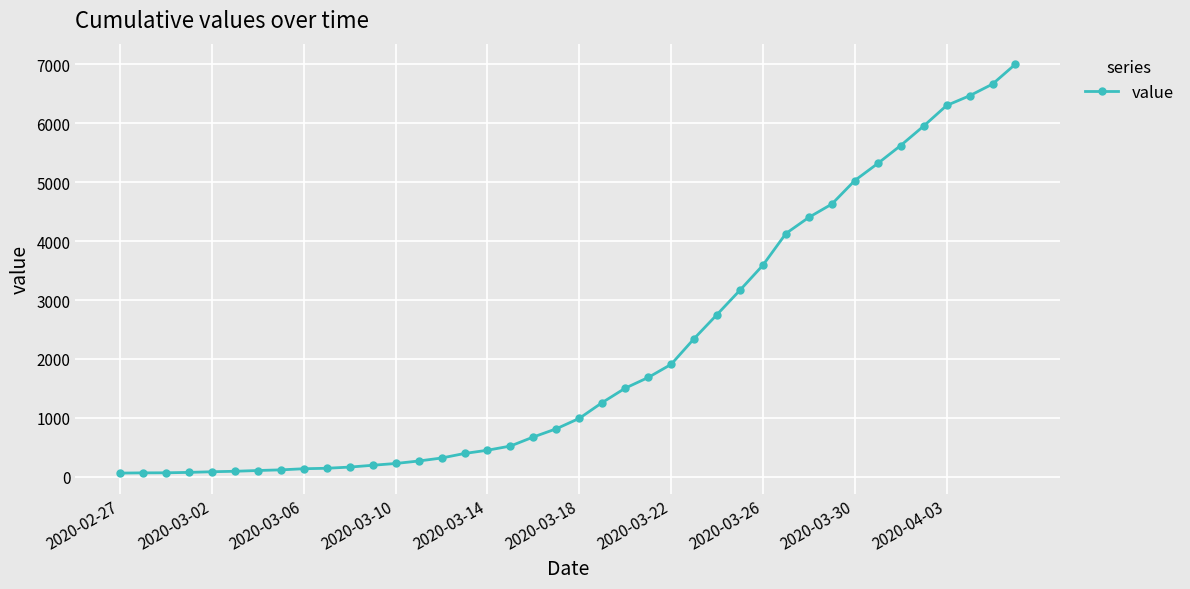

What is the difference between the maximum and minimum values?

6939